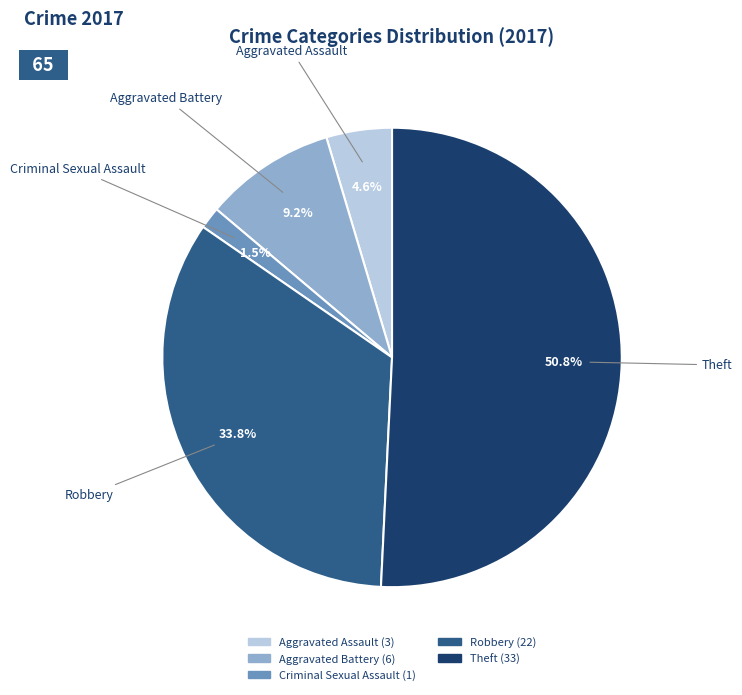

What is the smallest slice in the pie chart?

Criminal Sexual Assault